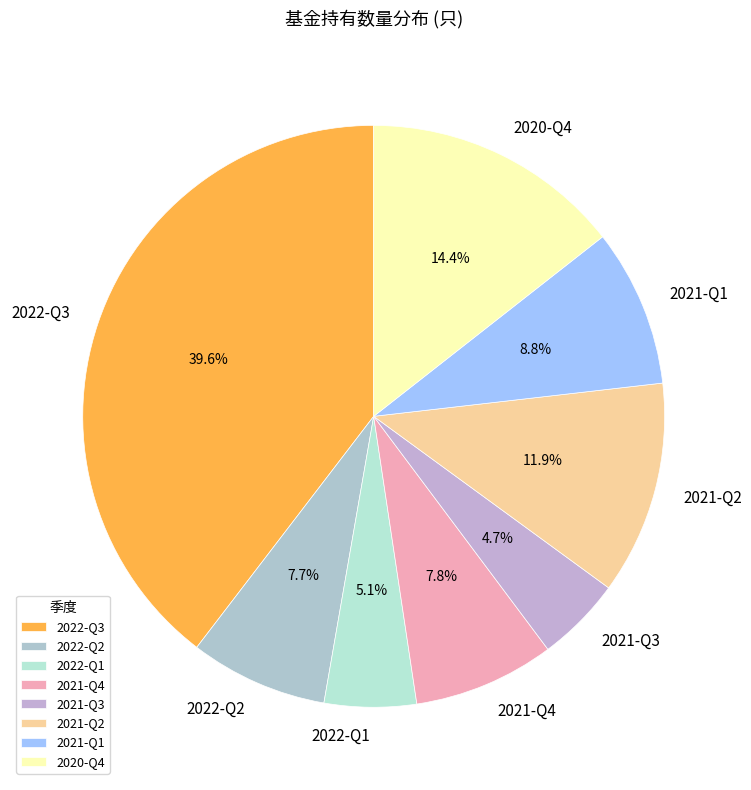

Between 2021-Q2 and 2020-Q4, which is larger?

2020-Q4